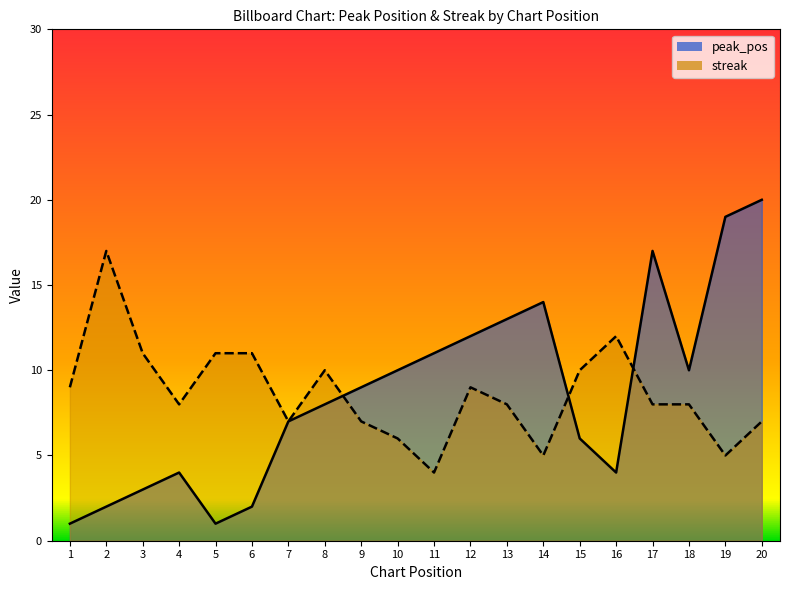

What is the greatest value displayed?

20